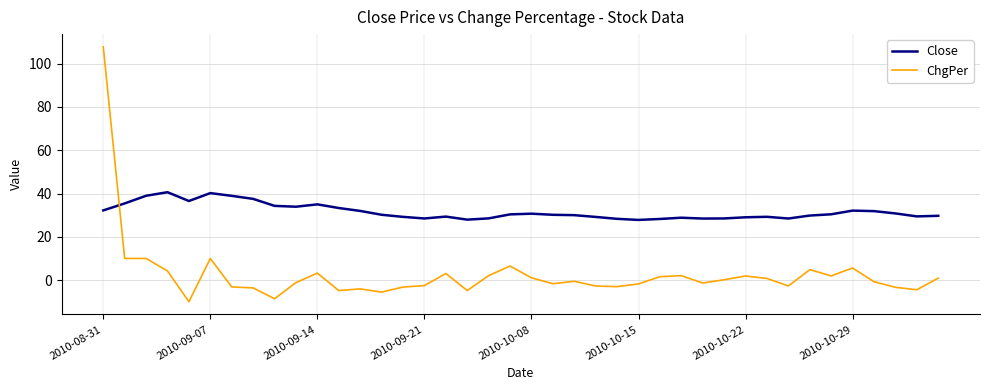

List the series in order of their peak value, lowest first.

Close, ChgPer